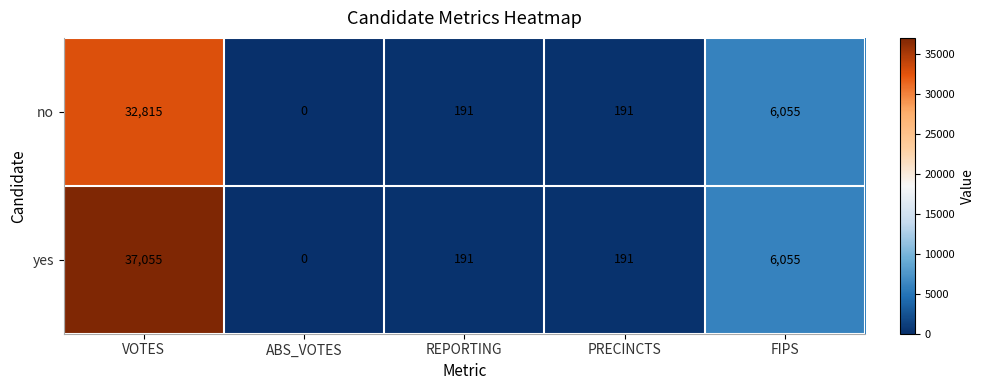

How many categories are shown in the chart?

5